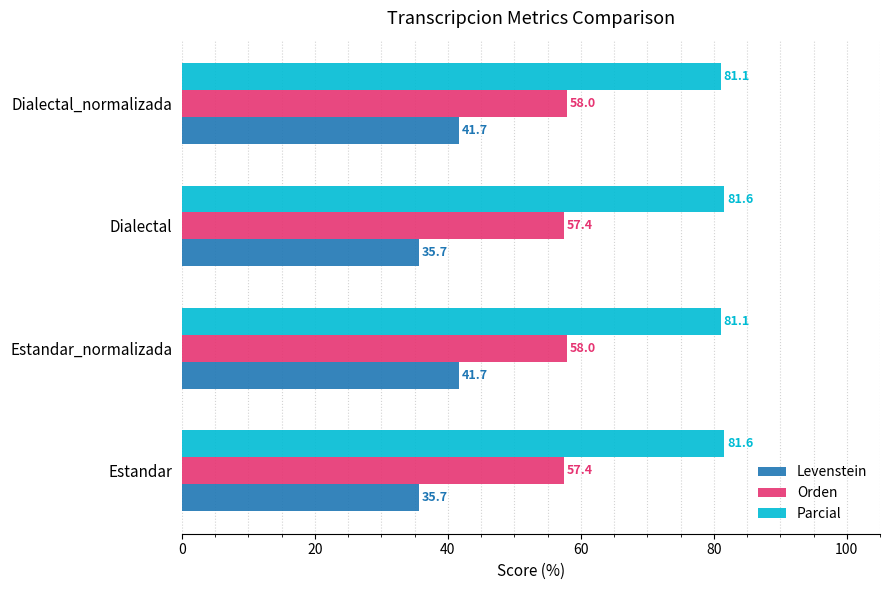

List the series in order of their peak value, highest first.

Parcial, Orden, Levenstein